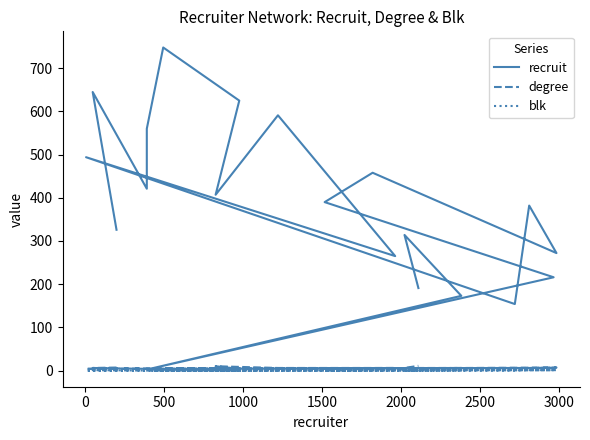

Which category has the lowest value across all series?

500